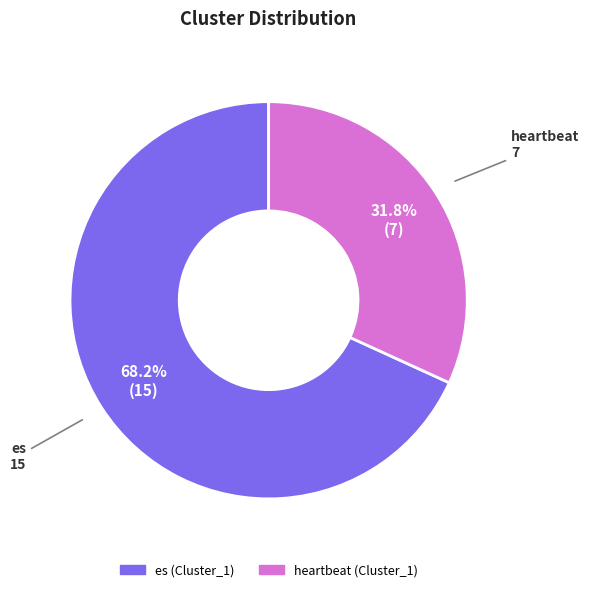

Does es (Cluster_1) account for over 50% of the chart?

Yes